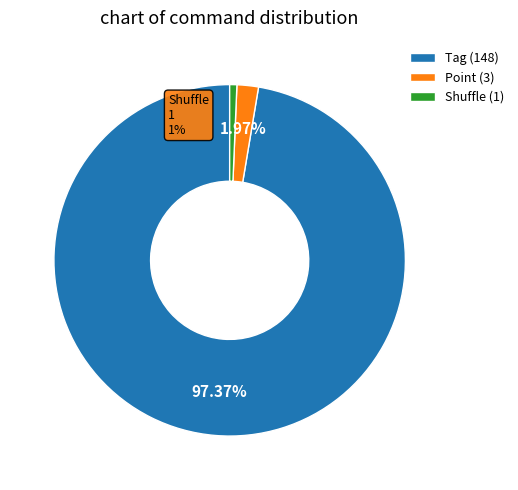

Is the sum of Point and Shuffle greater than half?

No